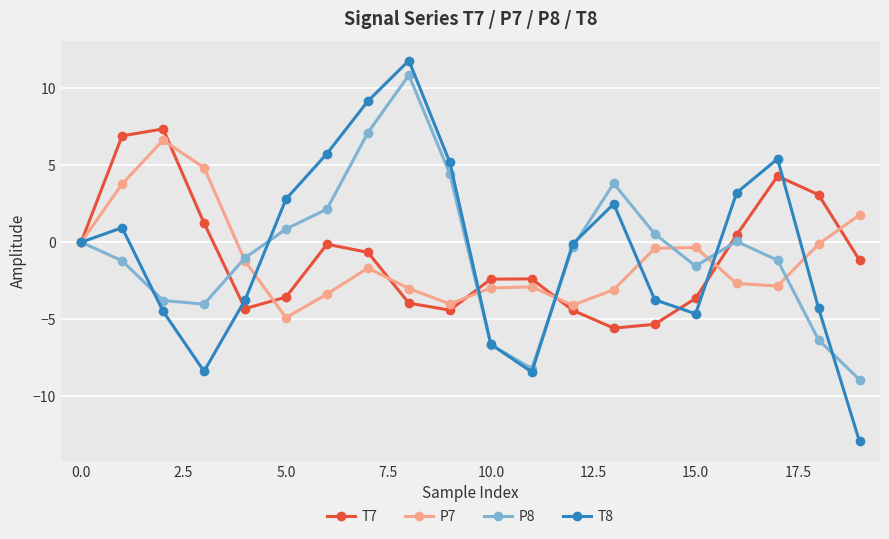

In P8, how many points are lower than both neighbors (excluding endpoints)?

3